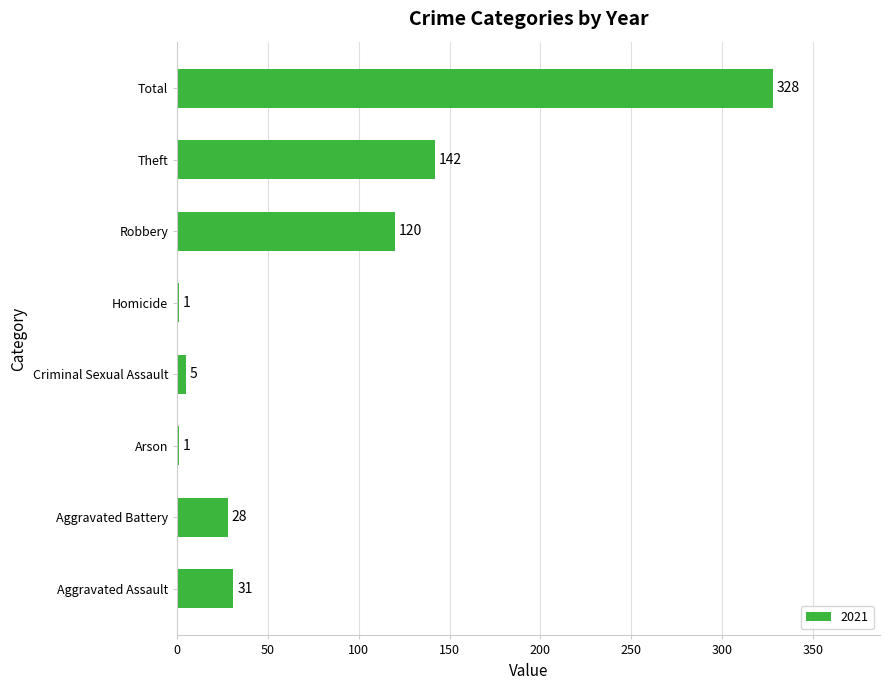

Reading top to bottom, transcribe all the data shown in this chart.

Total=328	Theft=142	Robbery=120	Homicide=1	Criminal Sexual Assault=5	Arson=1	Aggravated Battery=28	Aggravated Assault=31